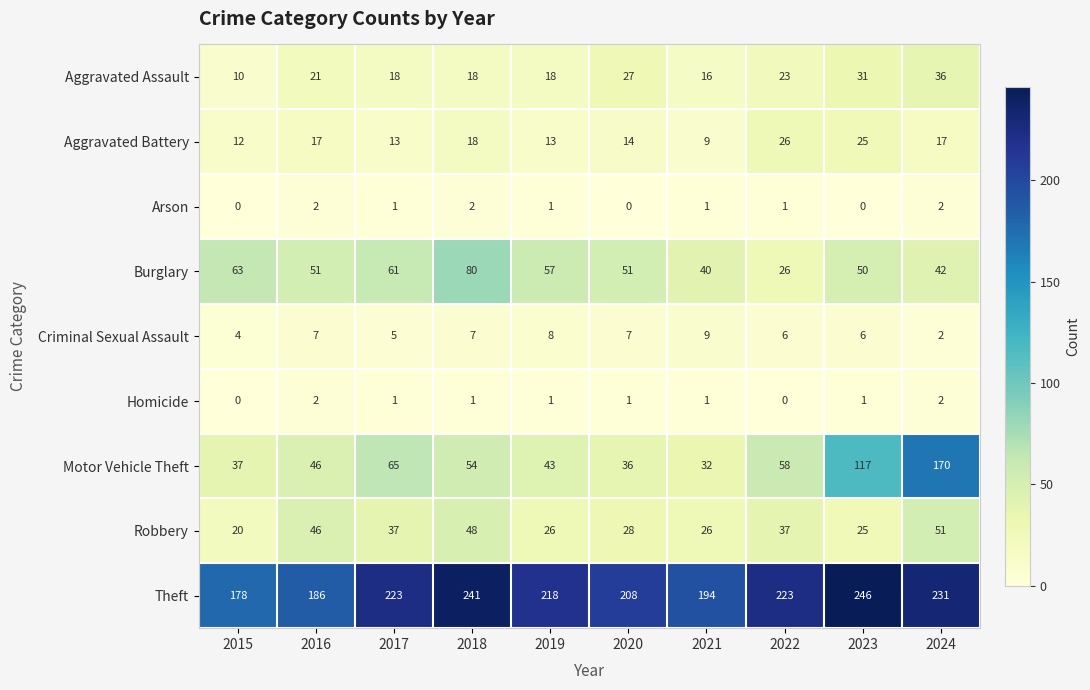

Which series changed the most between 2015 and 2023?

Motor Vehicle Theft